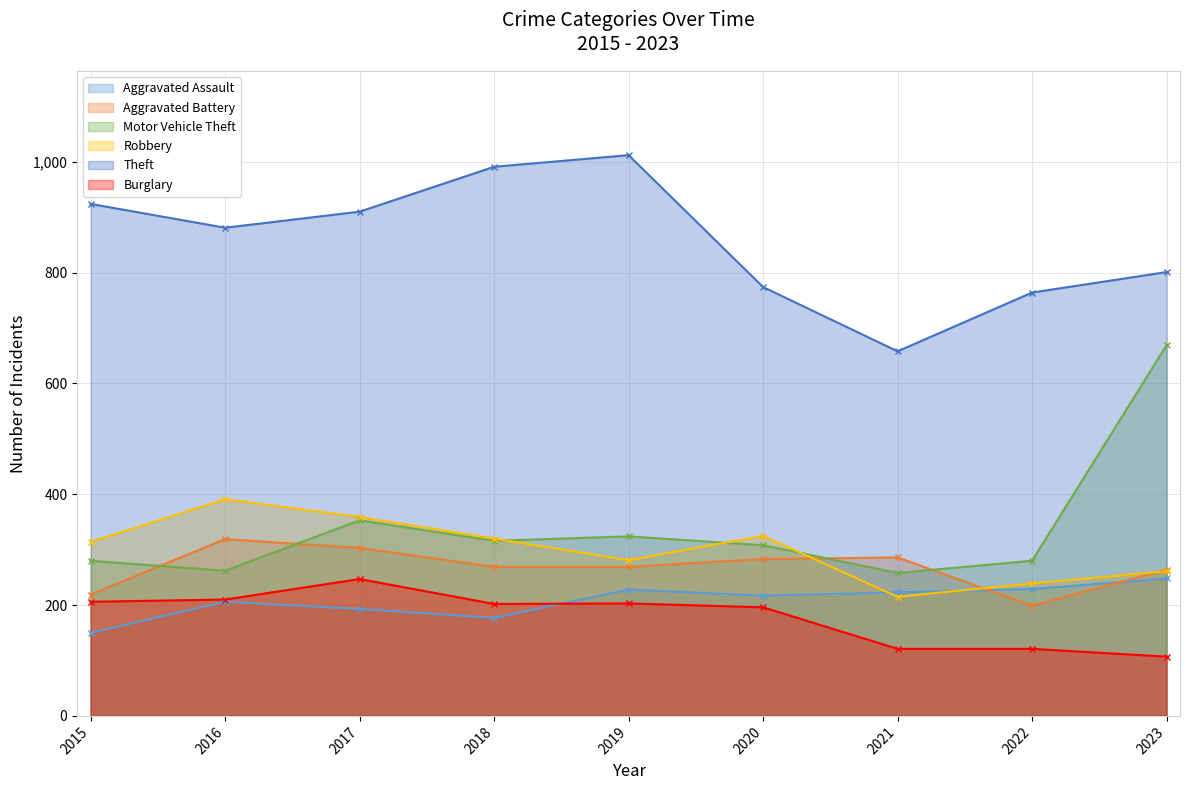

The value of Motor Vehicle Theft at 2023 is 888. True or false?

False